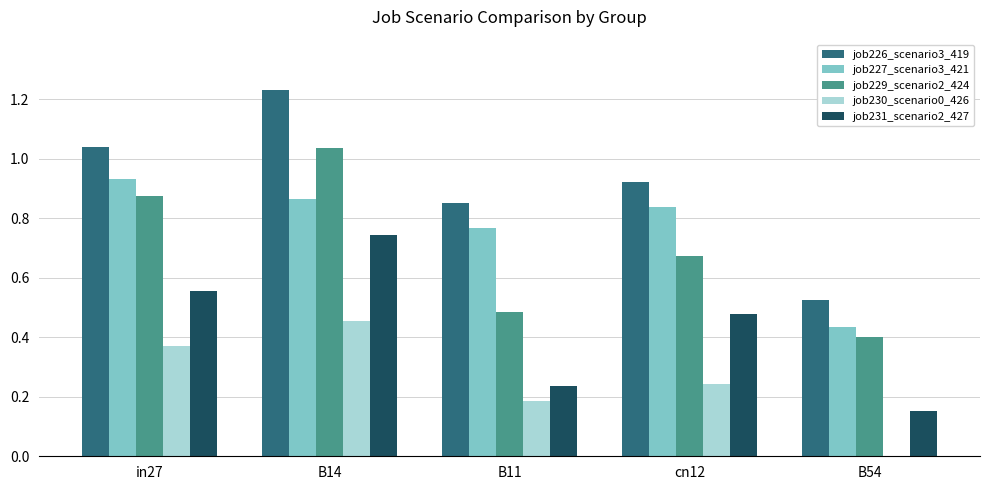

True or false: job231_scenario2_427 has a value of 0.2 at B11.

True